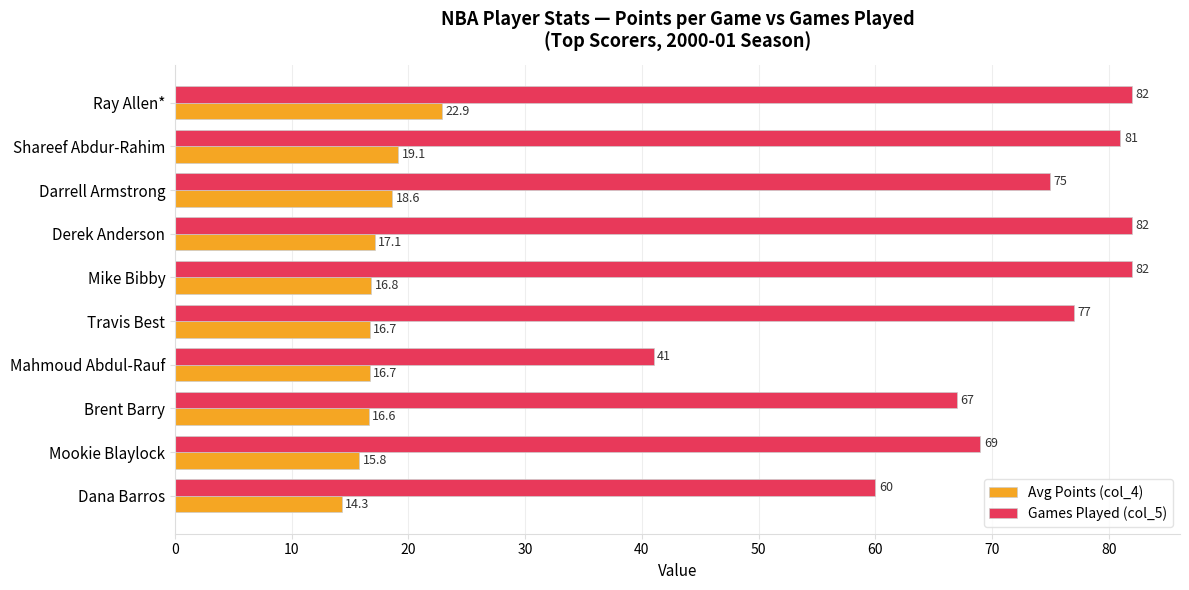

List the series in order of their peak value, lowest first.

Avg Points (col_4), Games Played (col_5)